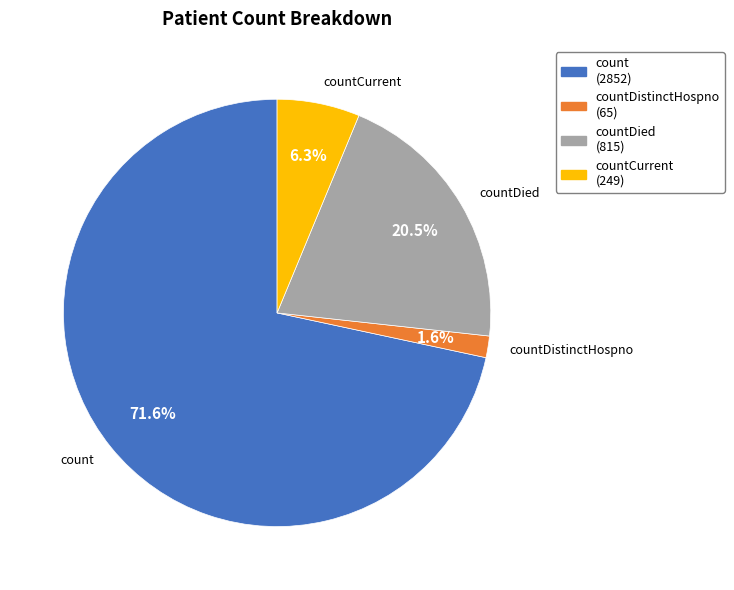

Rank the categories by value from highest to lowest.

count, countDied, countCurrent, countDistinctHospno